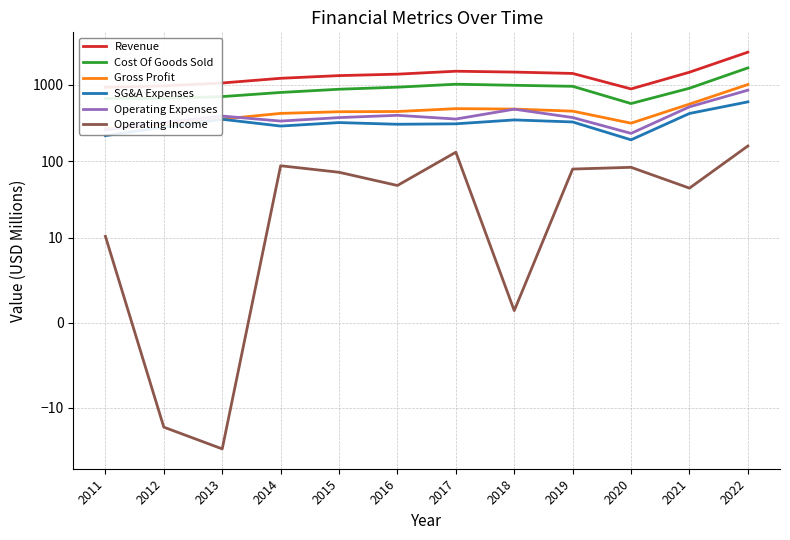

How many values in the Operating Expenses series exceed 375?

6